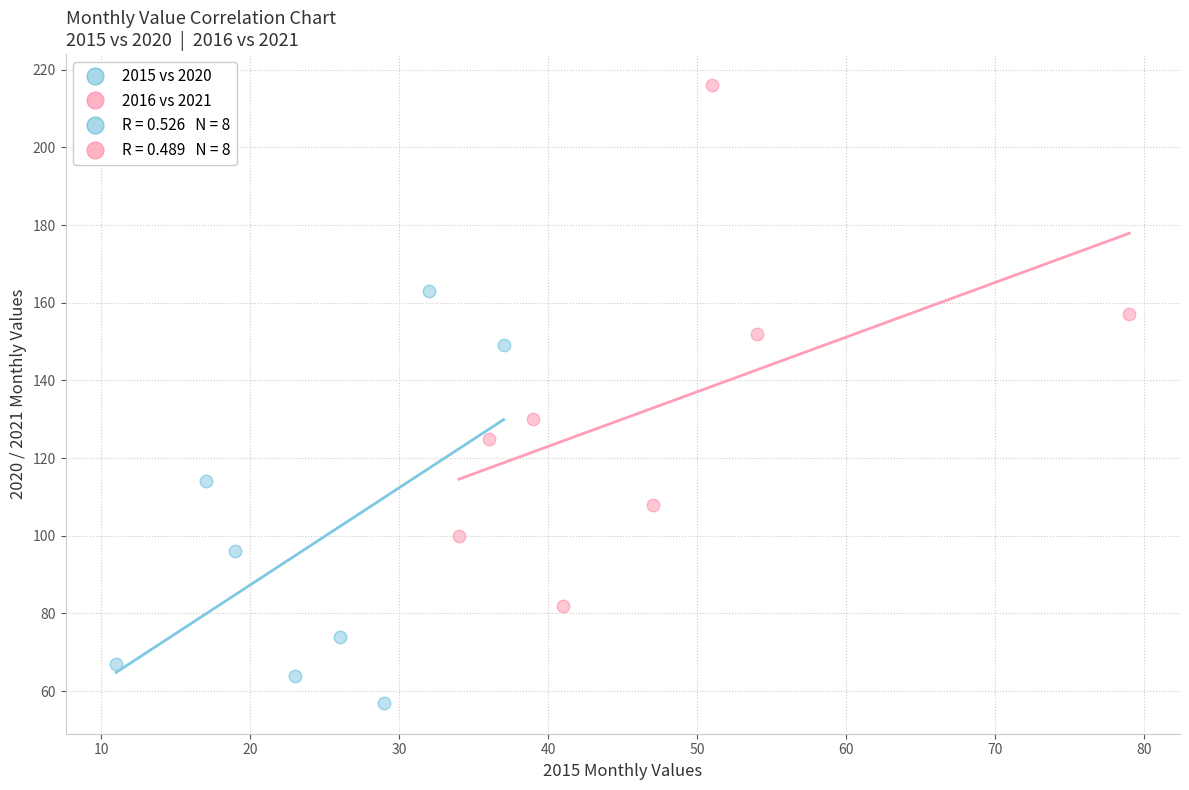

Which series contains the lowest Y value?

2015 vs 2020